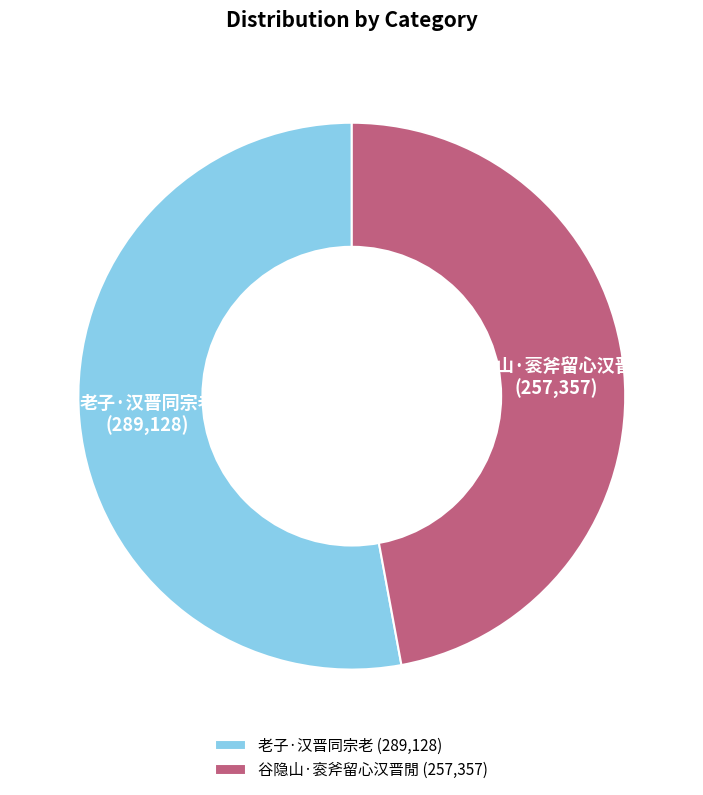

The 谷隐山·衮斧留心汉晋閒 slice represents 40% of the pie. True or false?

False